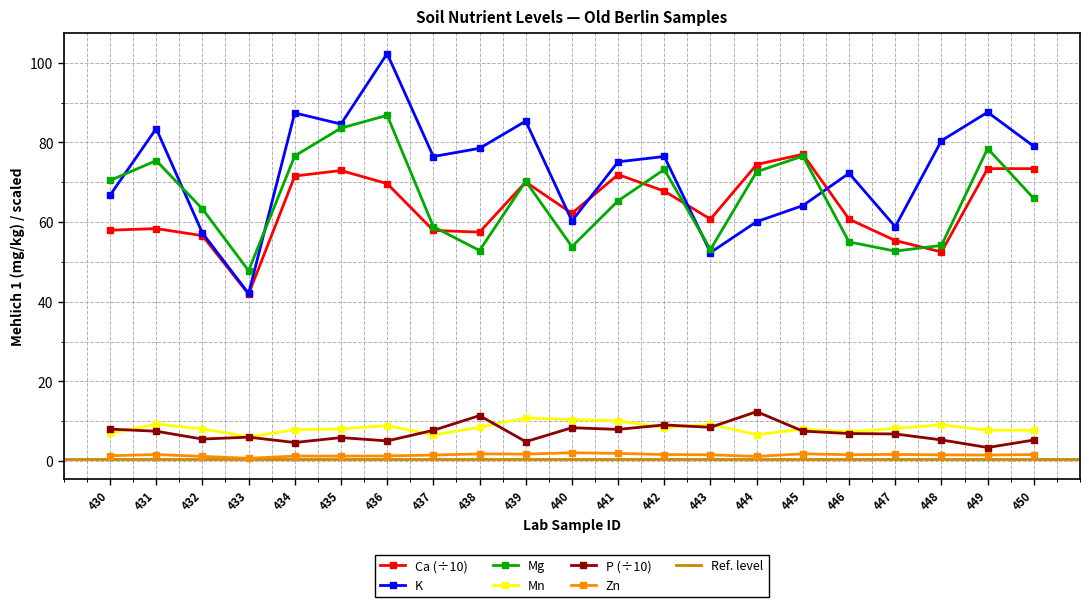

Is the value of Mn at 442 greater than the value of P at 430?

Yes